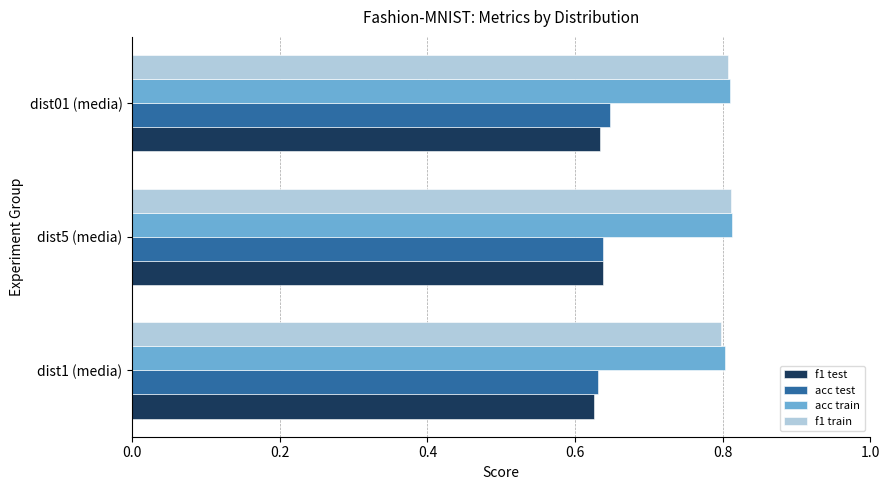

How many acc train values are between 0 and 1?

3